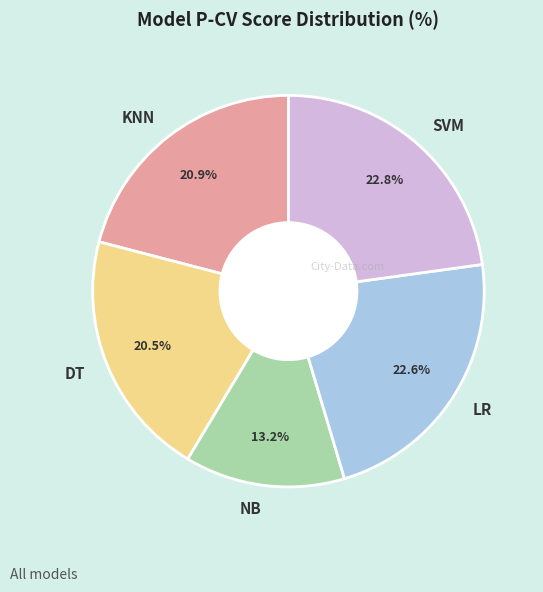

Which slice is the smallest?

NB